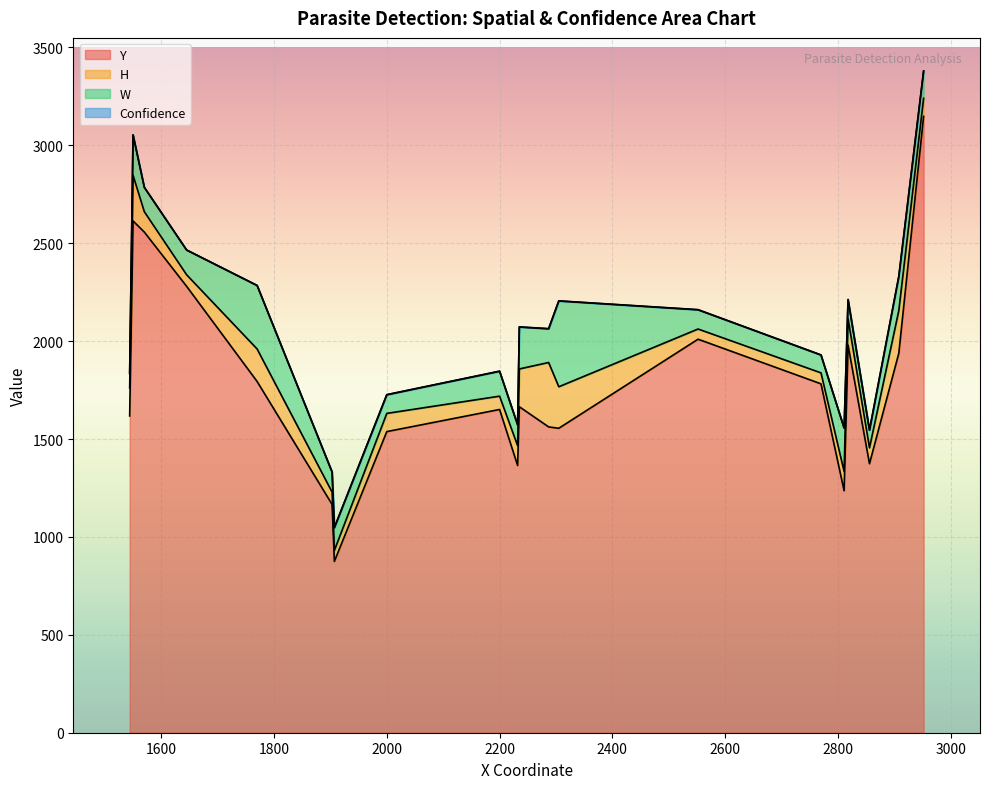

Which series has the largest total across all categories?

Y